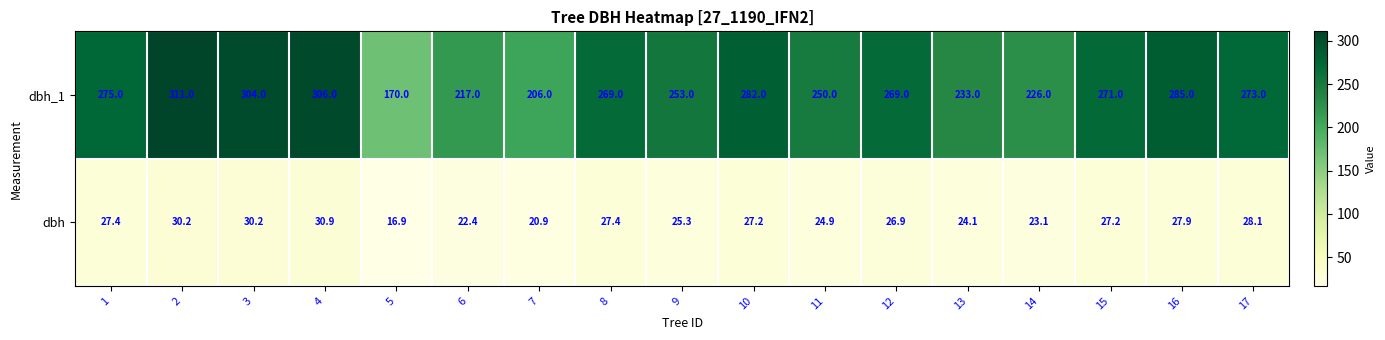

The dbh_1 series shows 269.0 at 12. True or false?

True